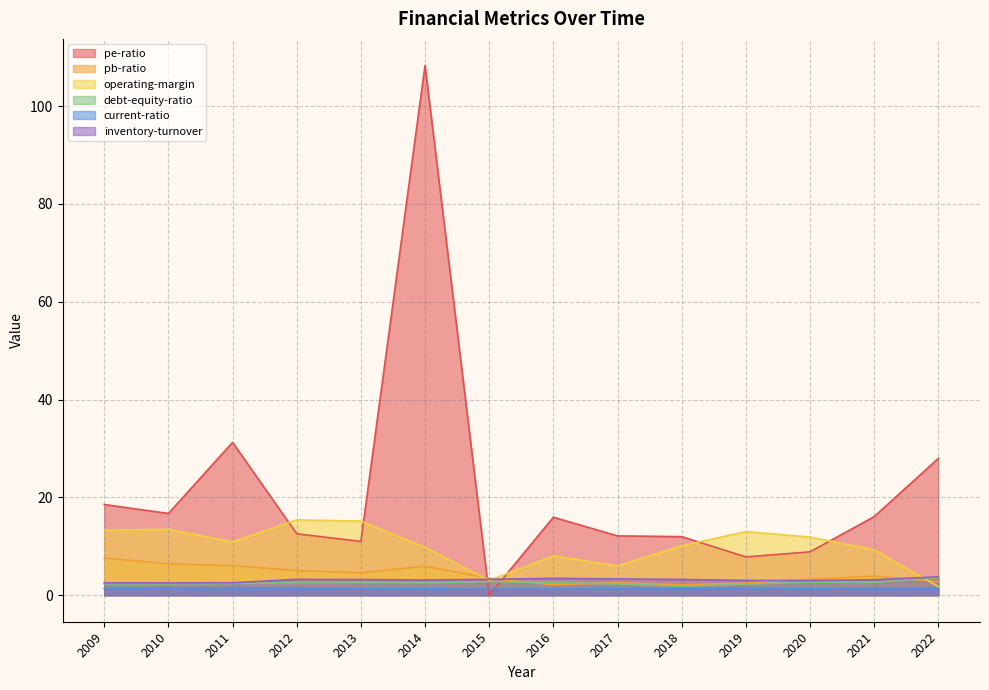

Where is the first local minimum for current-ratio?

2015